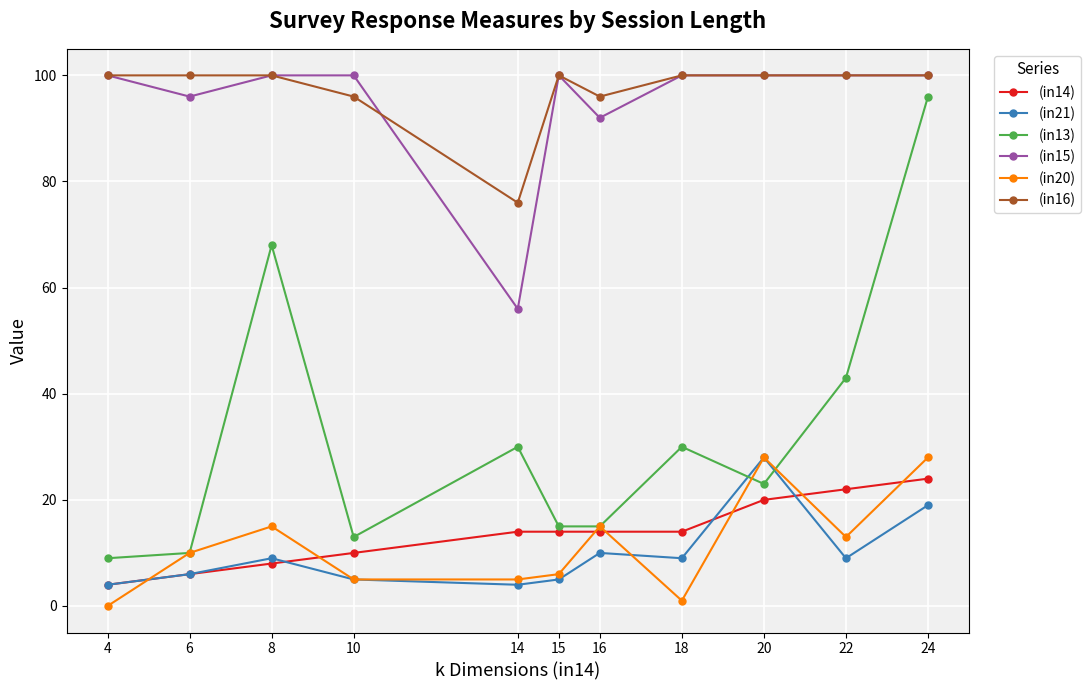

True or false: (in15) and (in21) intersect in this chart.

False